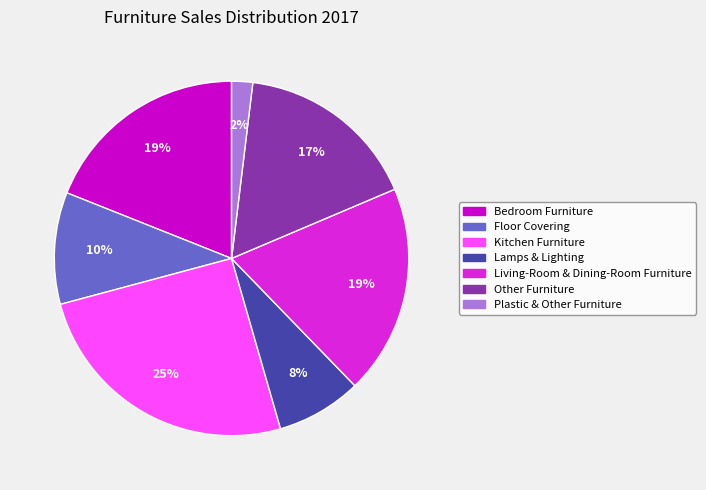

Is the sum of Lamps & Lighting and Plastic & Other Furniture greater than half?

No